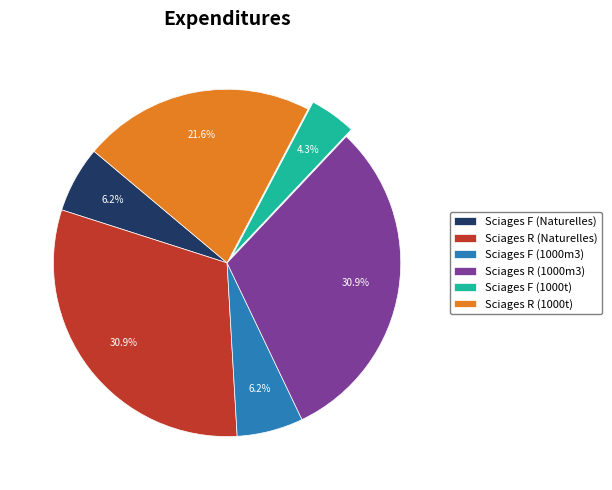

To the nearest percent, what portion does Sciages F (1000t) represent?

4%